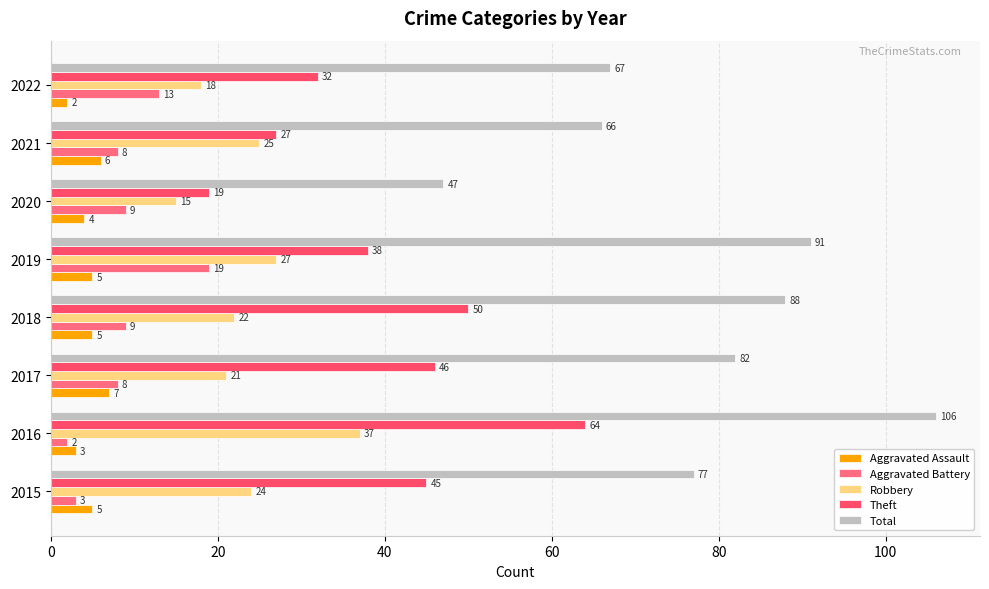

Rank the series by their maximum value, from highest to lowest.

Total, Theft, Robbery, Aggravated Battery, Aggravated Assault